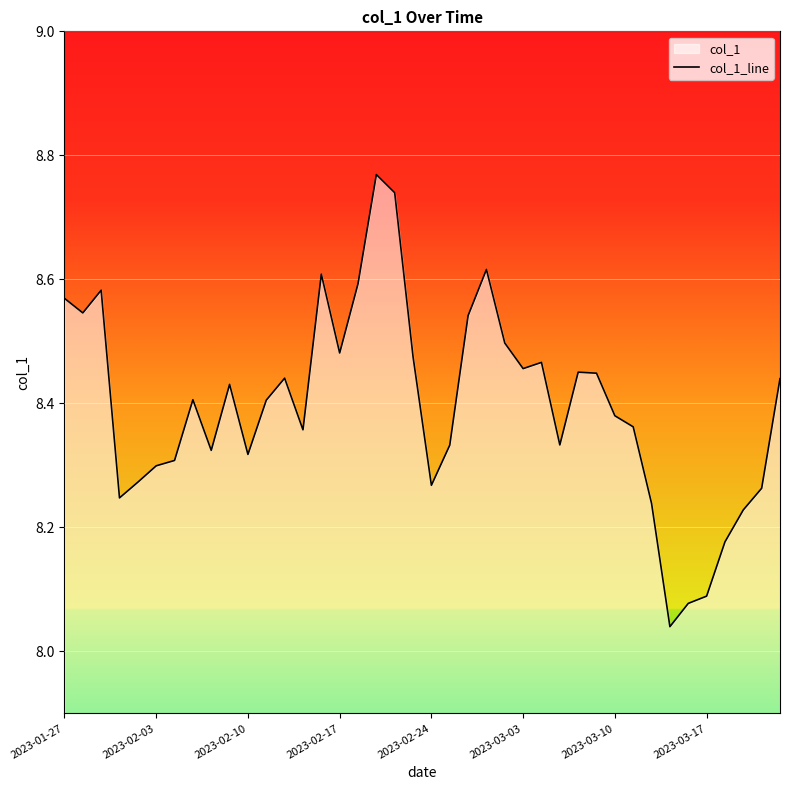

What is the value of the 25th point from the left?

8.5